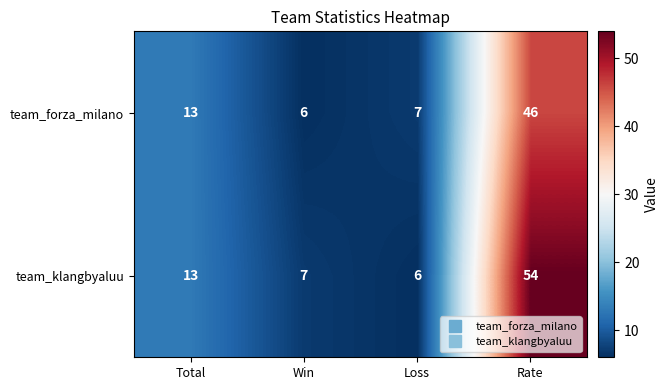

Reading left to right, list all the values displayed in this chart.

team_forza_milano: 13	6	7	46
team_klangbyaluu: 13	7	6	54